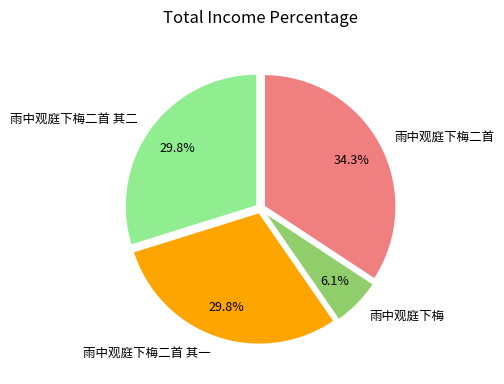

To the nearest percent, what portion does 雨中观庭下梅 represent?

6%